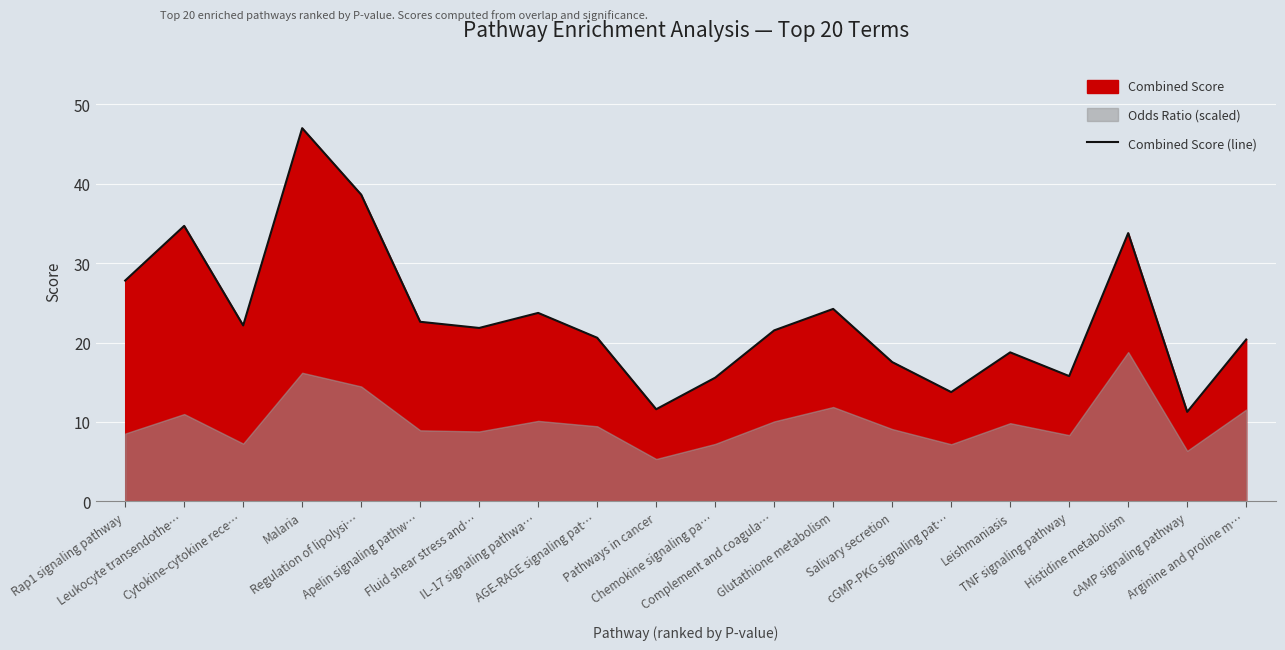

How many values exceed 21?

11